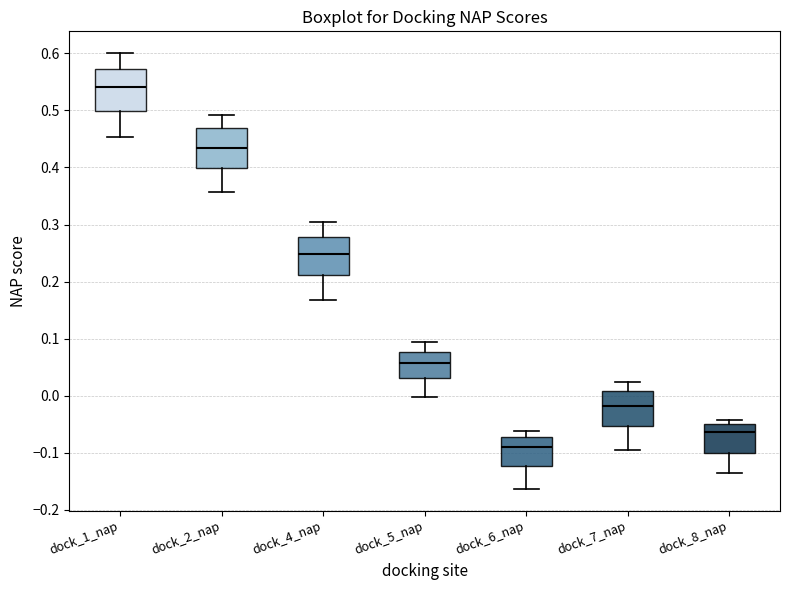

Which box has the lowest median line?

dock_6_nap